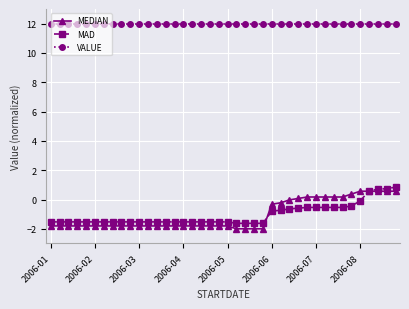

What is the value of the MAD point at the 2nd from the left?

-1.5